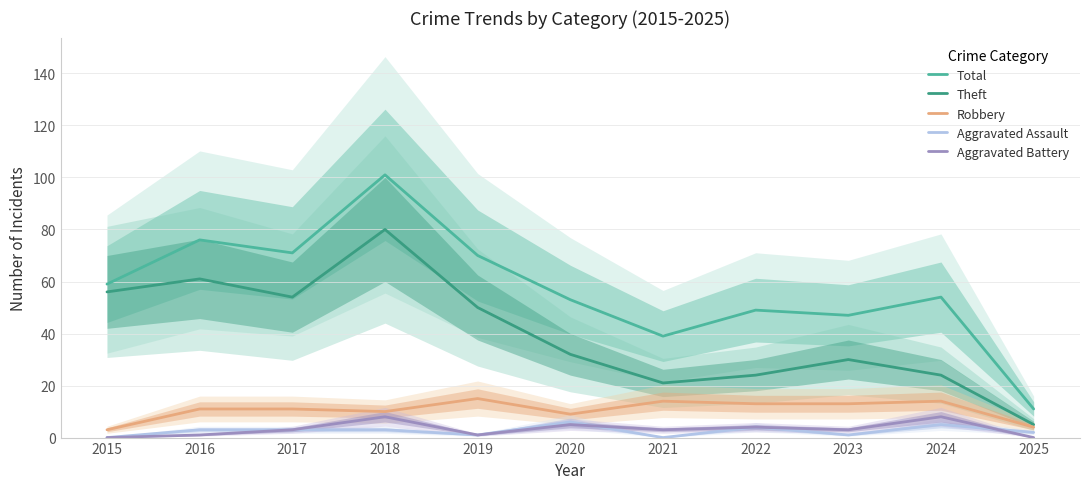

How many data points in Theft are less than 32?

5